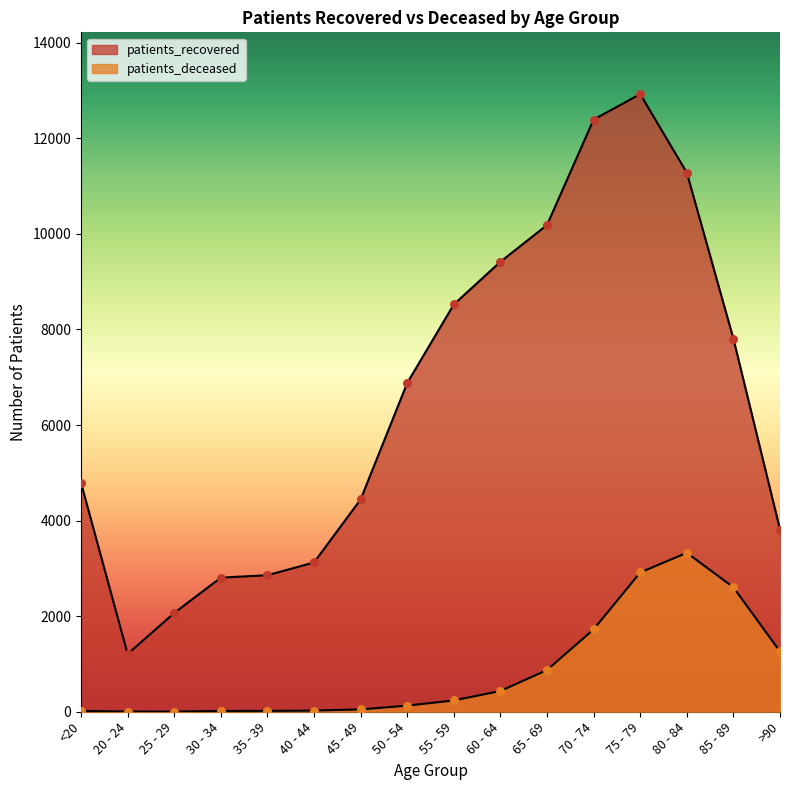

What are all the series names shown in the legend?

patients_recovered, patients_deceased